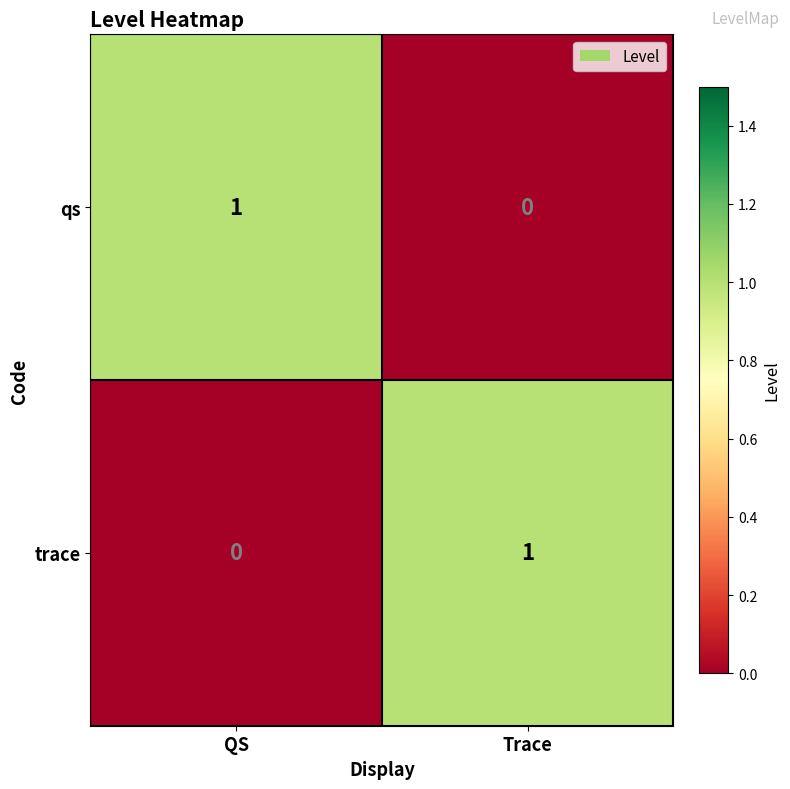

Is the value of qs at QS greater than the value of trace at QS?

Yes